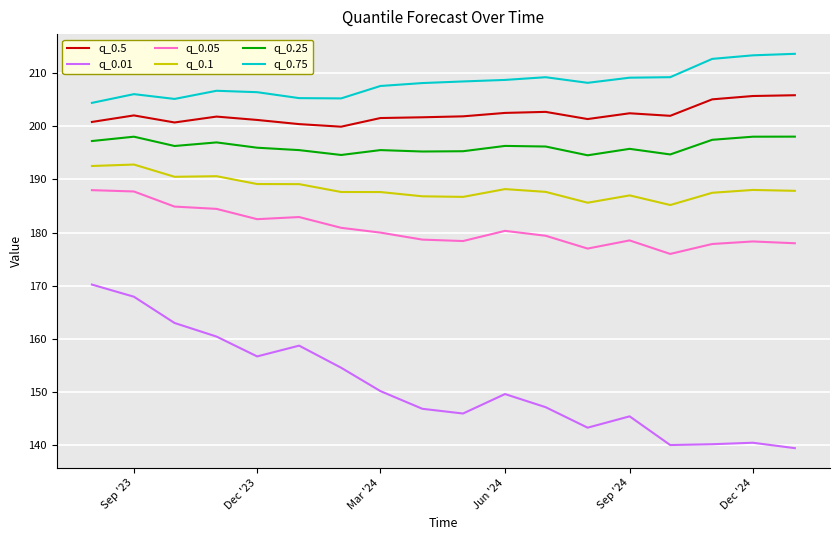

True or false: q_0.05 and q_0.01 cross at least once.

False